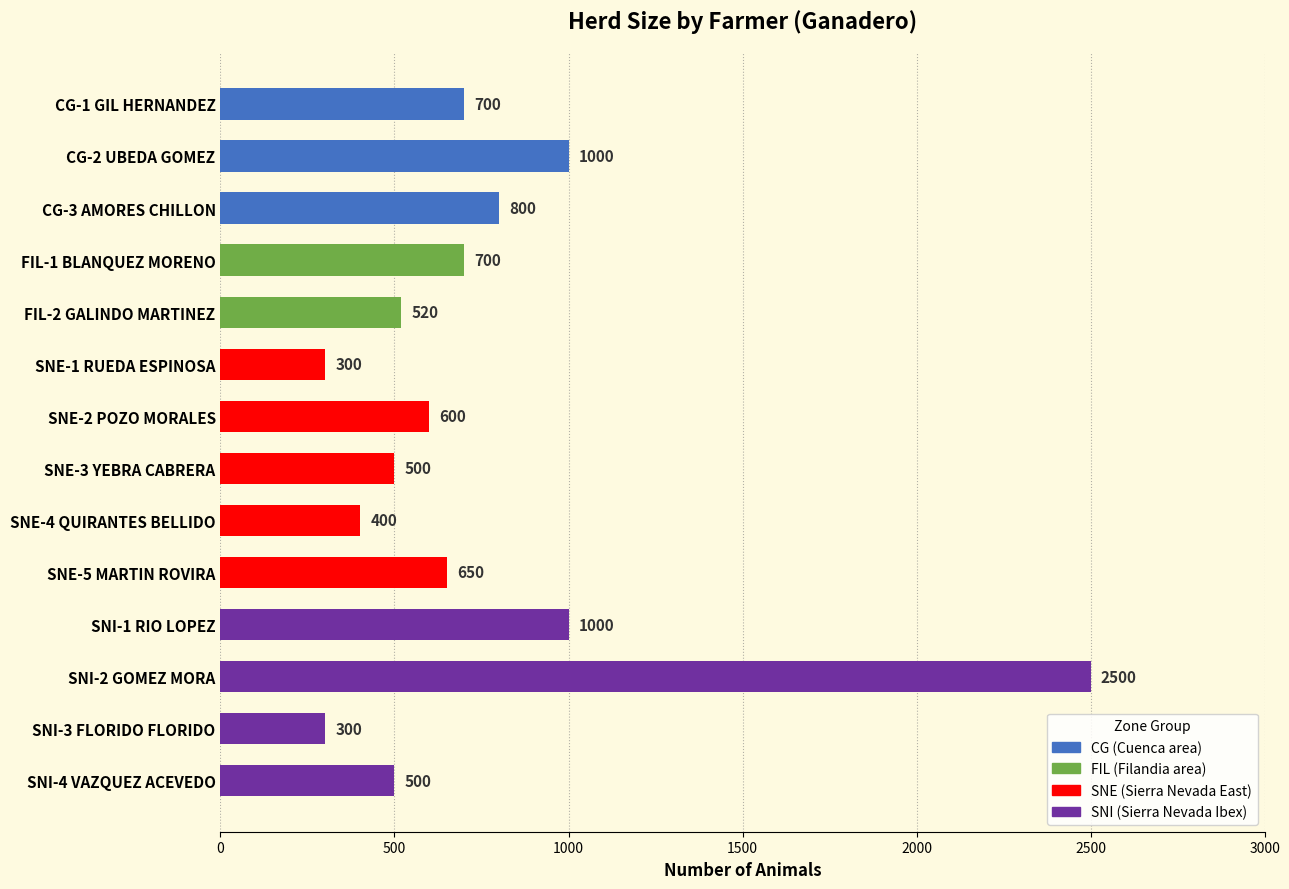

Between SNE-4 QUIRANTES BELLIDO and SNE-5 MARTIN ROVIRA, which is larger?

SNE-5 MARTIN ROVIRA